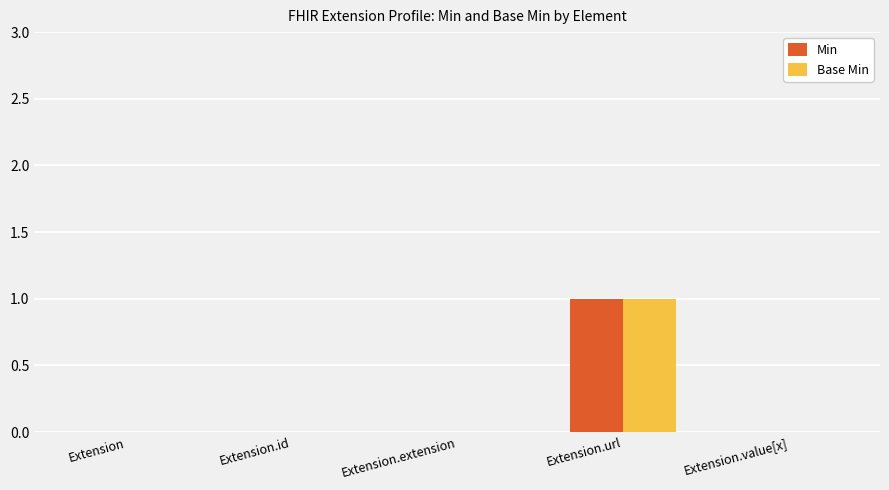

Reading left to right, transcribe all the data shown in this chart.

Min: 0	0	0	1	0
Base Min: 0	0	0	1	0